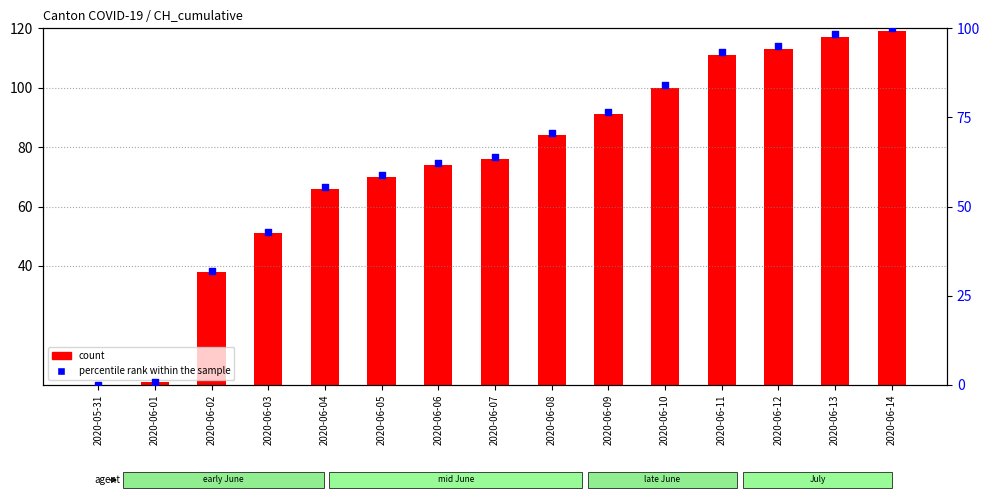

What are all the series names shown in the legend?

count, percentile rank within the sample